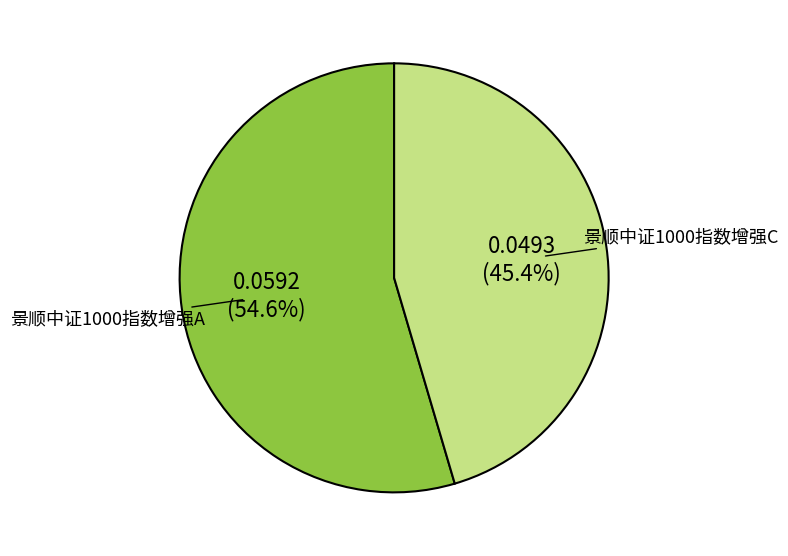

Does any single category account for the majority?

Yes